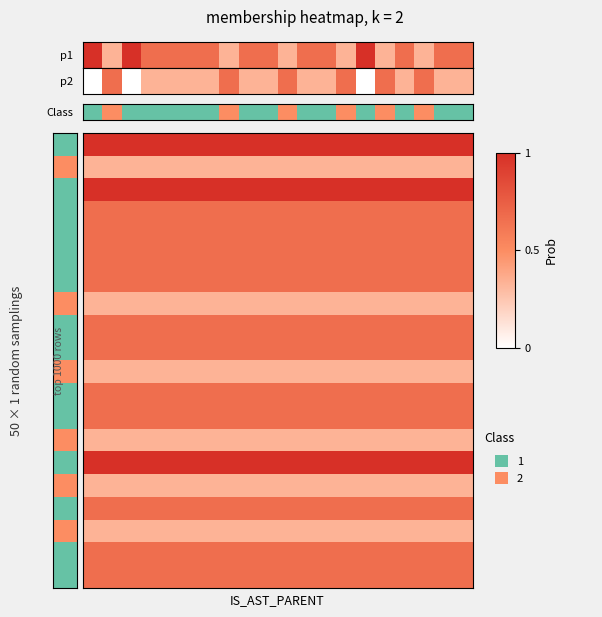

What is the greatest value displayed?

1